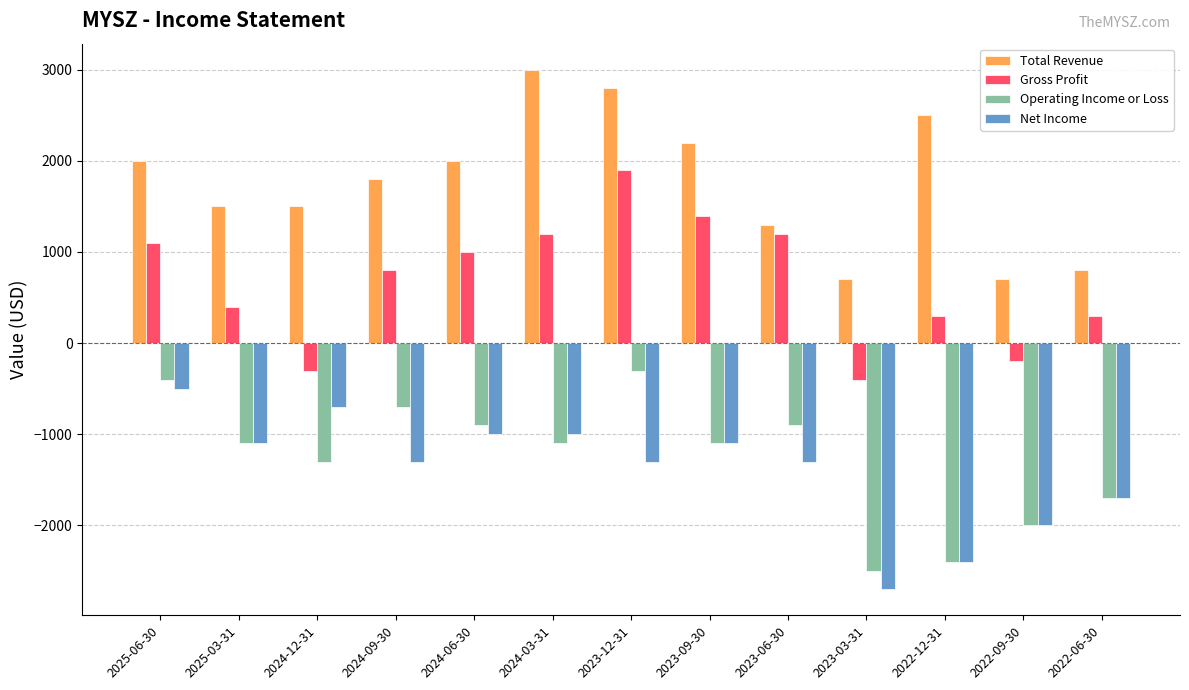

Reading left to right, what are all the values shown in this chart?

Total Revenue: 2000	1500	1500	1800	2000	3000	2800	2200	1300	700	2500	700	800
Gross Profit: 1100	400	-300	800	1000	1200	1900	1400	1200	-400	300	-200	300
Operating Income or Loss: -400	-1100	-1300	-700	-900	-1100	-300	-1100	-900	-2500	-2400	-2000	-1700
Net Income: -500	-1100	-700	-1300	-1000	-1000	-1300	-1100	-1300	-2700	-2400	-2000	-1700